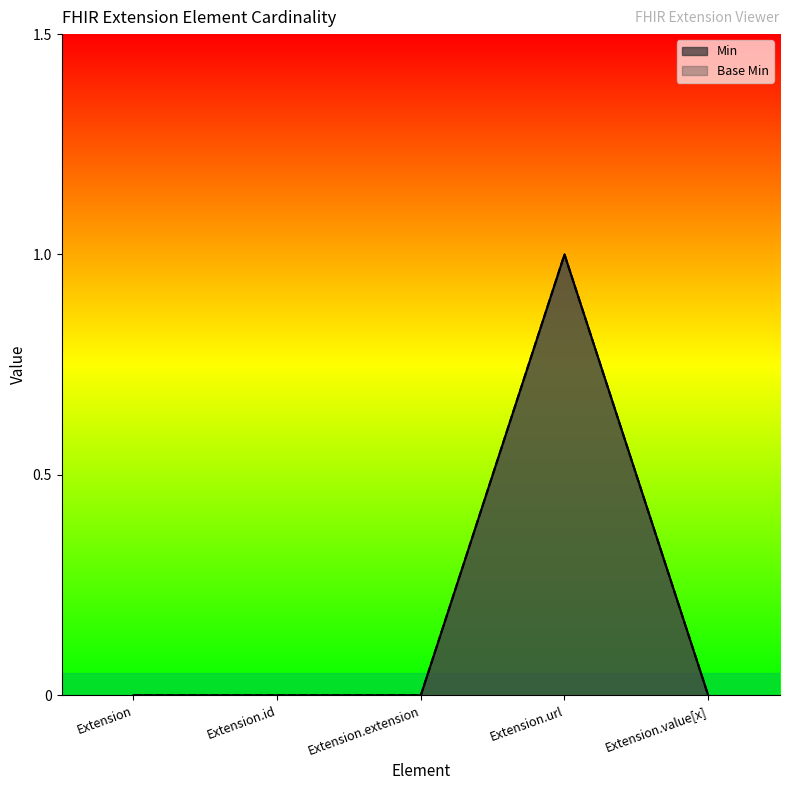

Reading right to left, transcribe all the data shown in this chart.

Min: 0	1	0	0	0
Base Min: 0	1	0	0	0